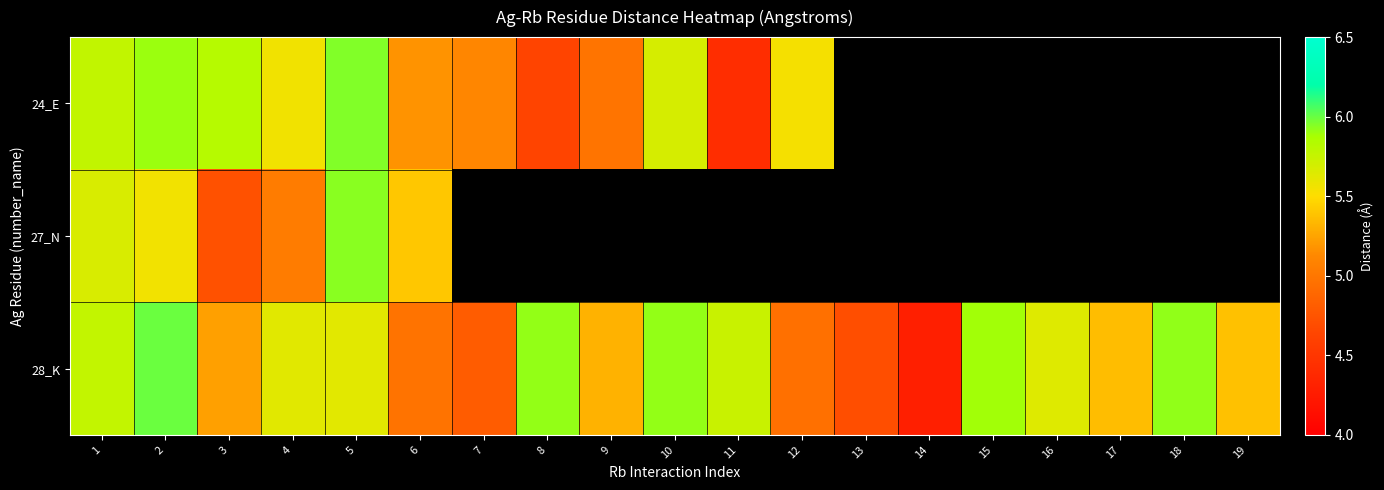

Rank the series by their maximum value, from highest to lowest.

28_K, 24_E, 27_N